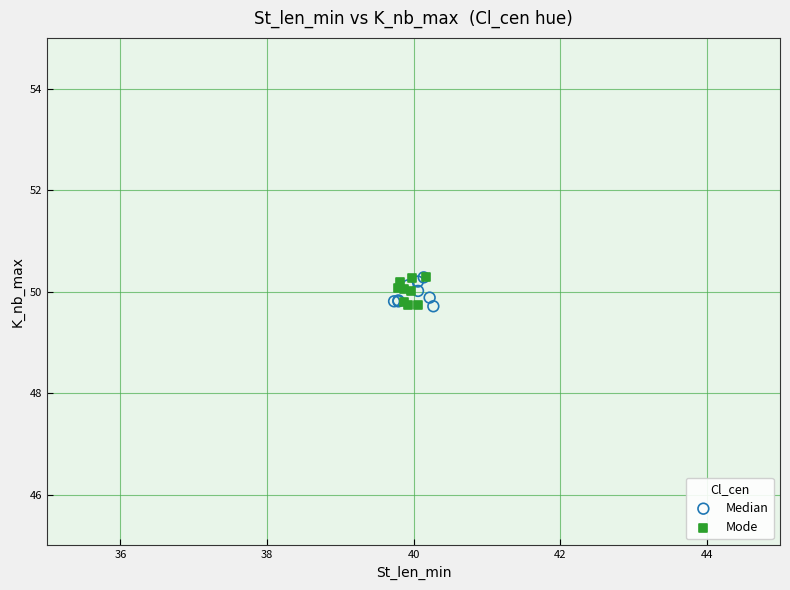

What are all the series names shown in the legend?

Median, Mode